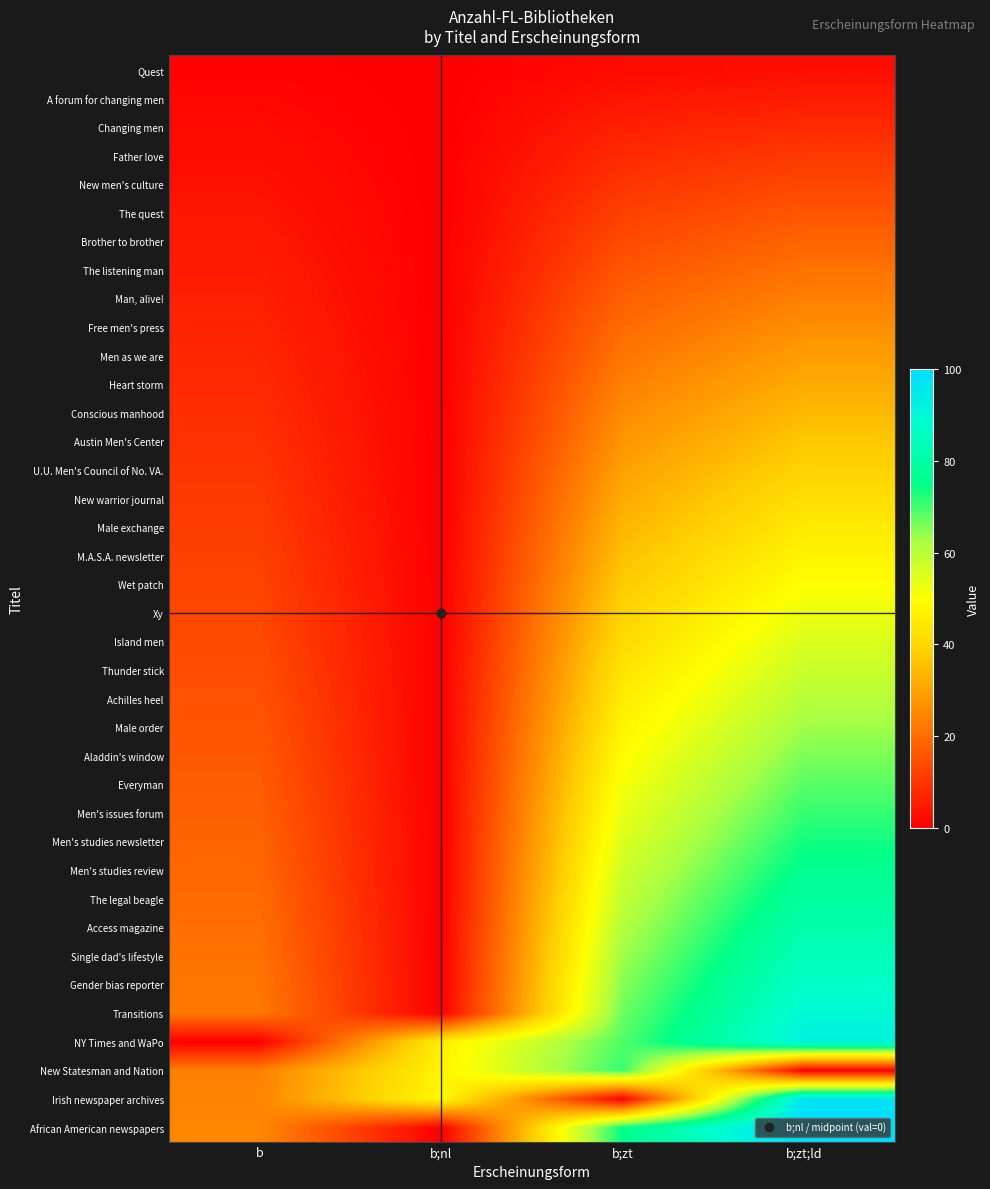

Rank the series at b;zt;ld from lowest to highest value.

New Statesman and Nation, Quest, A forum for changing men, Changing men, Father love, New men's culture, The quest, Brother to brother, The listening man, Man, alive!, Free men's press, Men as we are, Heart storm, Conscious manhood, Austin Men's Center, U.U. Men's Council of No. VA., New warrior journal, Male exchange, M.A.S.A. newsletter, Wet patch, Xy, Island men, Thunder stick, Achilles heel, Male order, Aladdin's window, Everyman, Men's issues forum, Men's studies newsletter, Men's studies review, The legal beagle, Access magazine, Single dad's lifestyle, Gender bias reporter, Transitions, NY Times and WaPo, Irish newspaper archives, African American newspapers